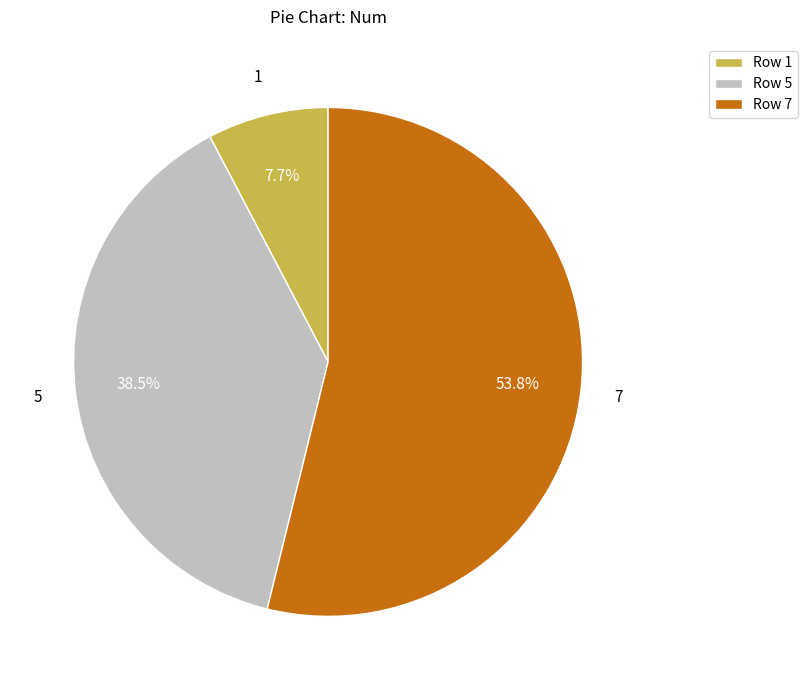

Rank the categories by value from highest to lowest.

Row 7, Row 5, Row 1